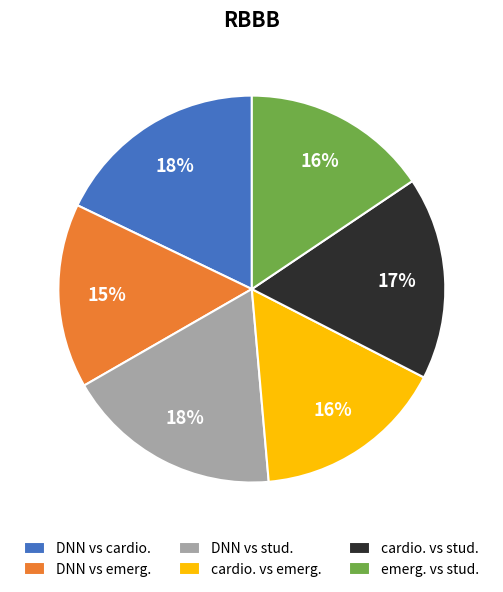

Does emerg. vs stud. account for over 50% of the chart?

No